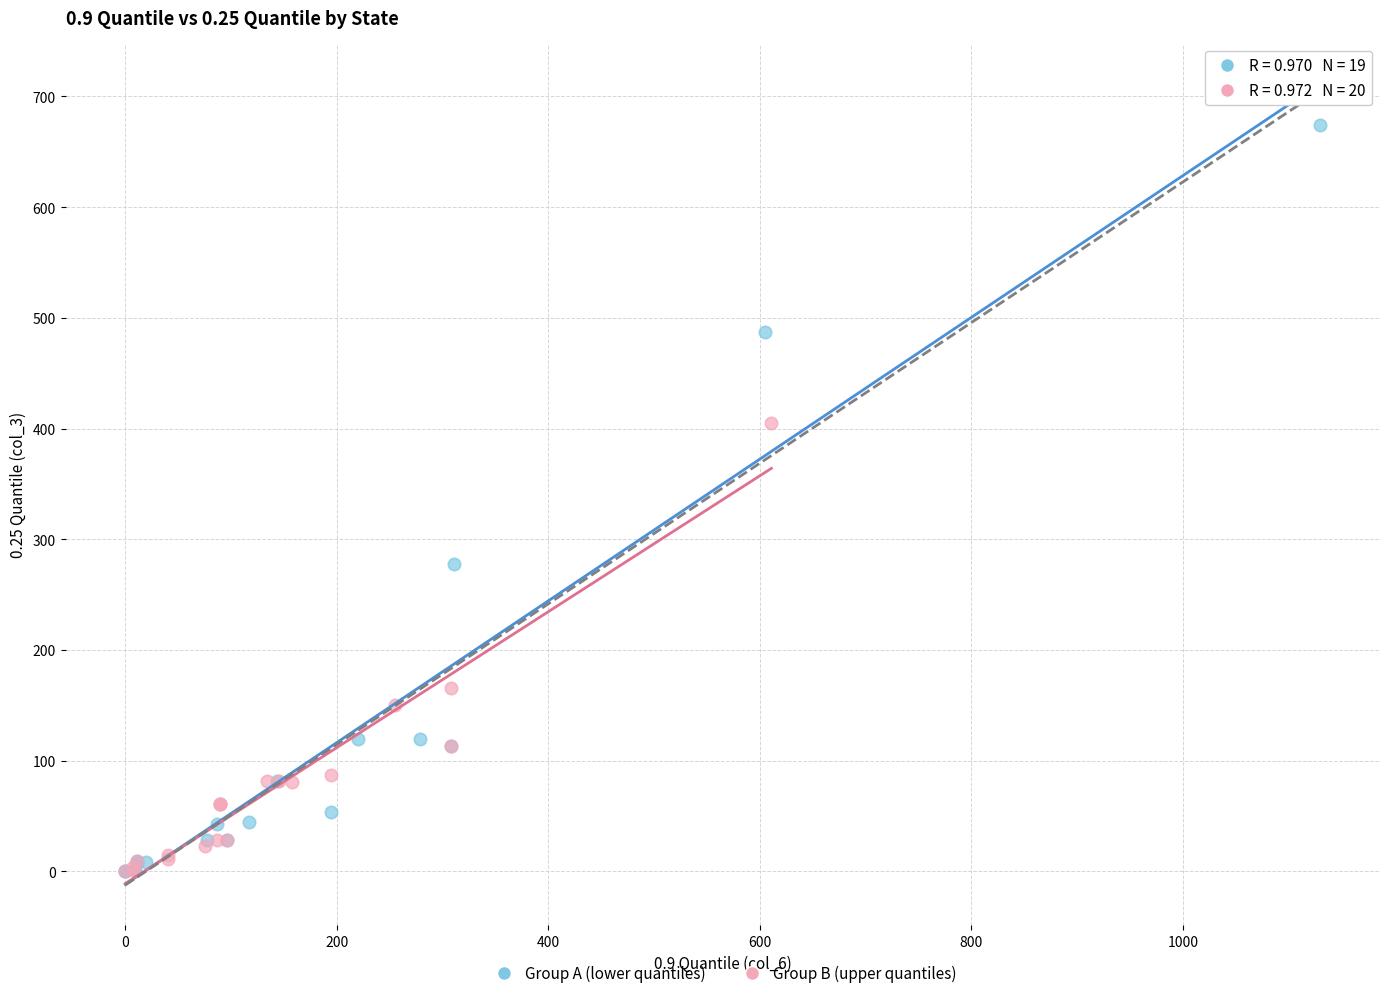

Which series has the largest Y range (max minus min)?

Group A (lower quantiles)